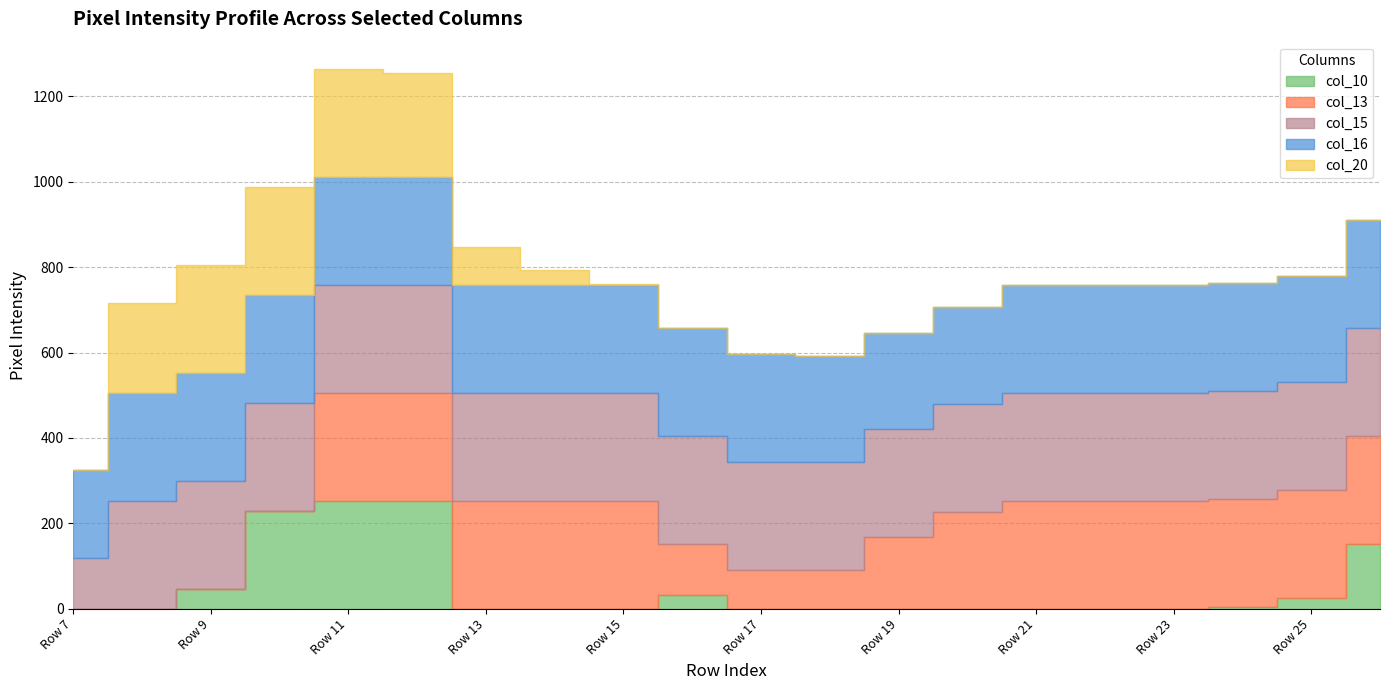

What is the sum of all col_13 values?

3477